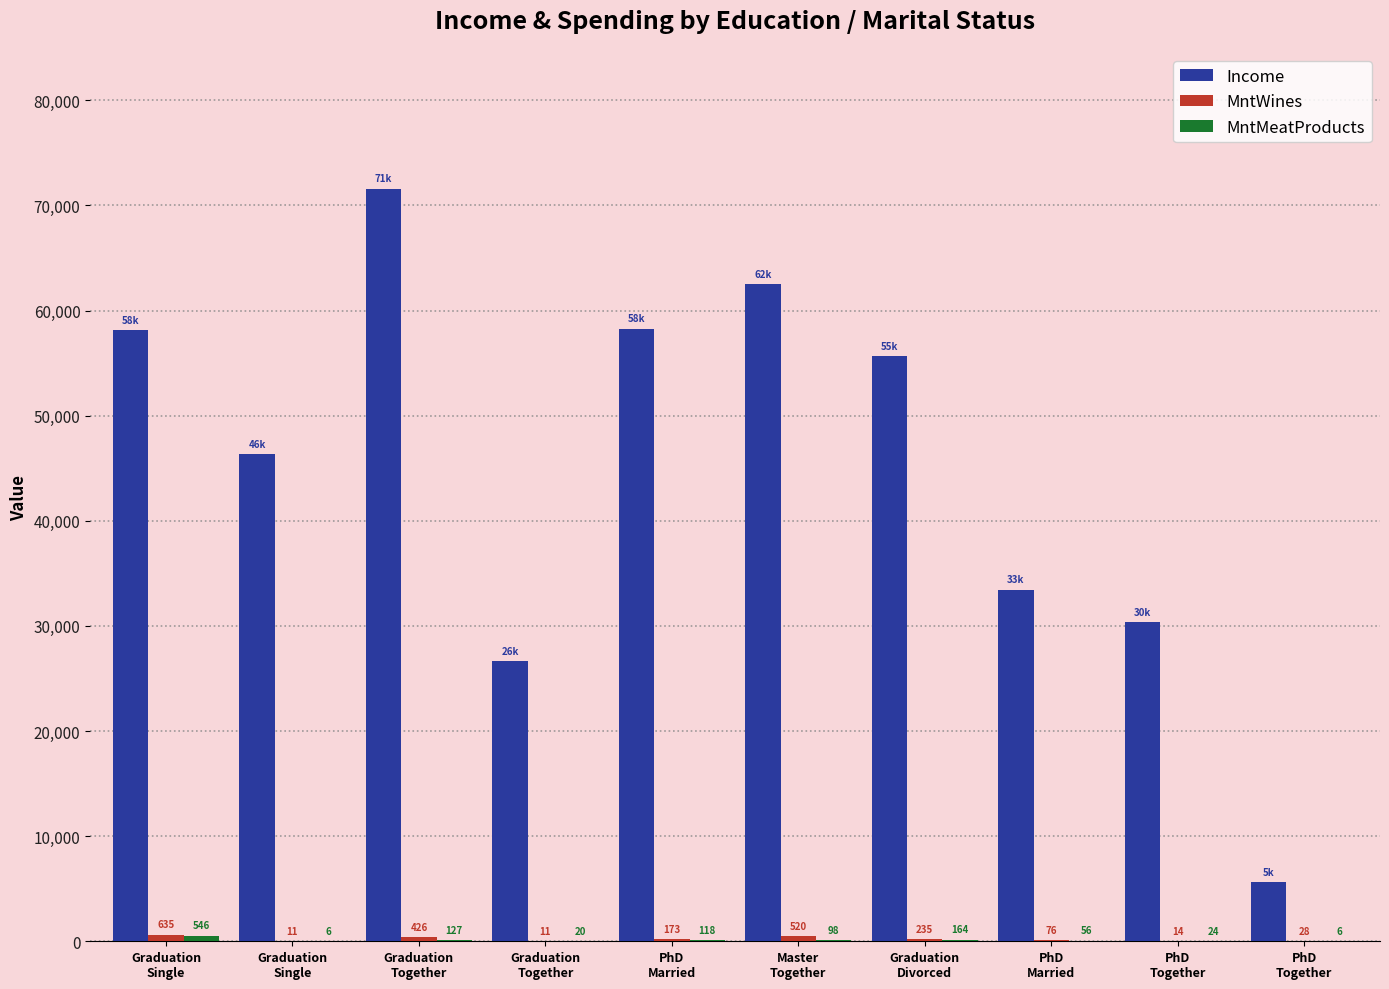

At which label is MntWines closest to 323?

Graduation
Divorced